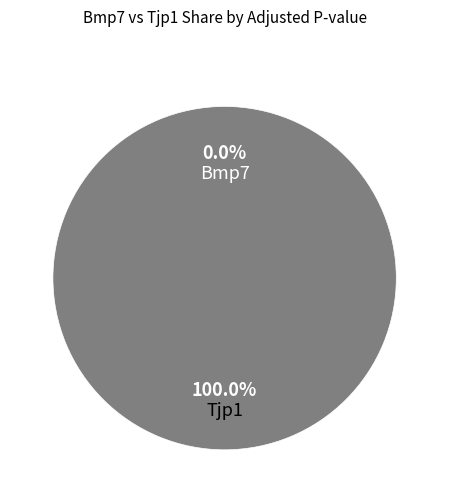

Count the number of slices in the pie.

2